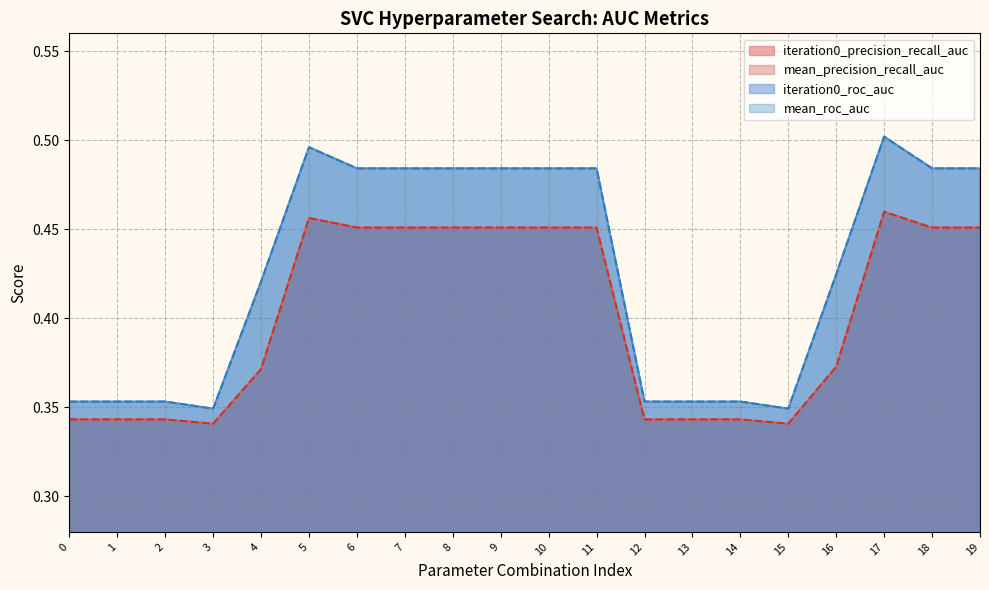

Is it true that iteration0_precision_recall_auc equals 0.3 at 1?

True